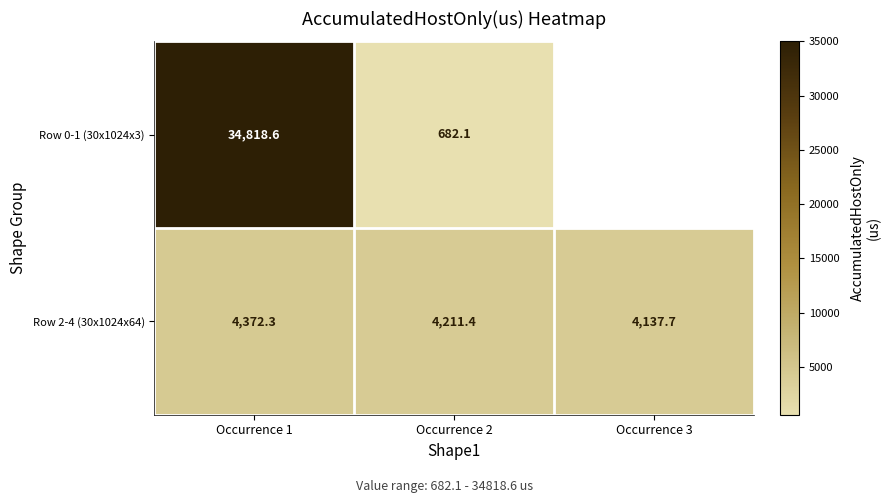

Is it true that Row 2-4 (30x1024x64) equals 5901.0 at Occurrence 3?

False